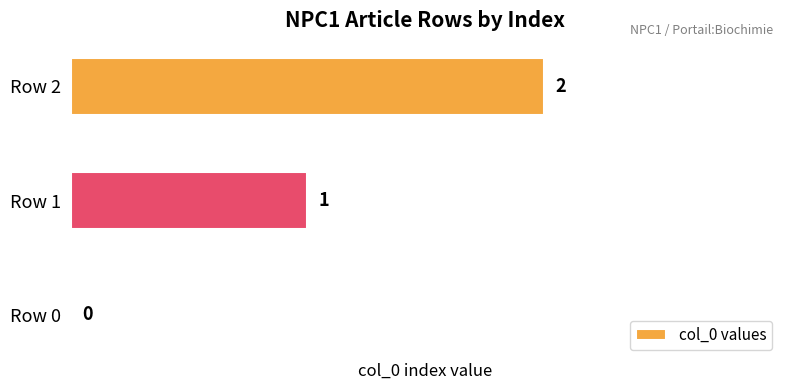

Is it true that the value at Row 0 is -1?

False